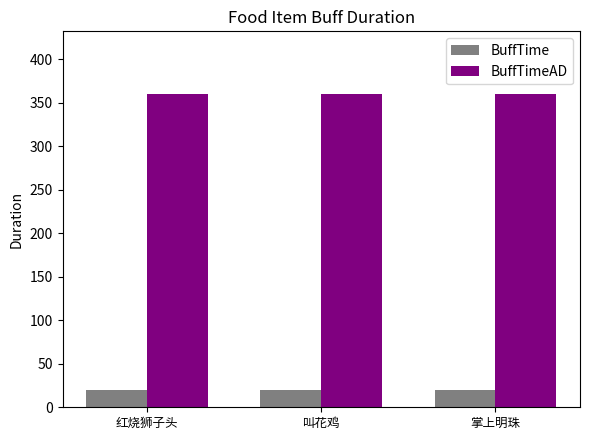

Reading left to right, what are all the values shown in this chart?

BuffTime: 红烧狮子头=20	叫花鸡=20	掌上明珠=20
BuffTimeAD: 红烧狮子头=360	叫花鸡=360	掌上明珠=360